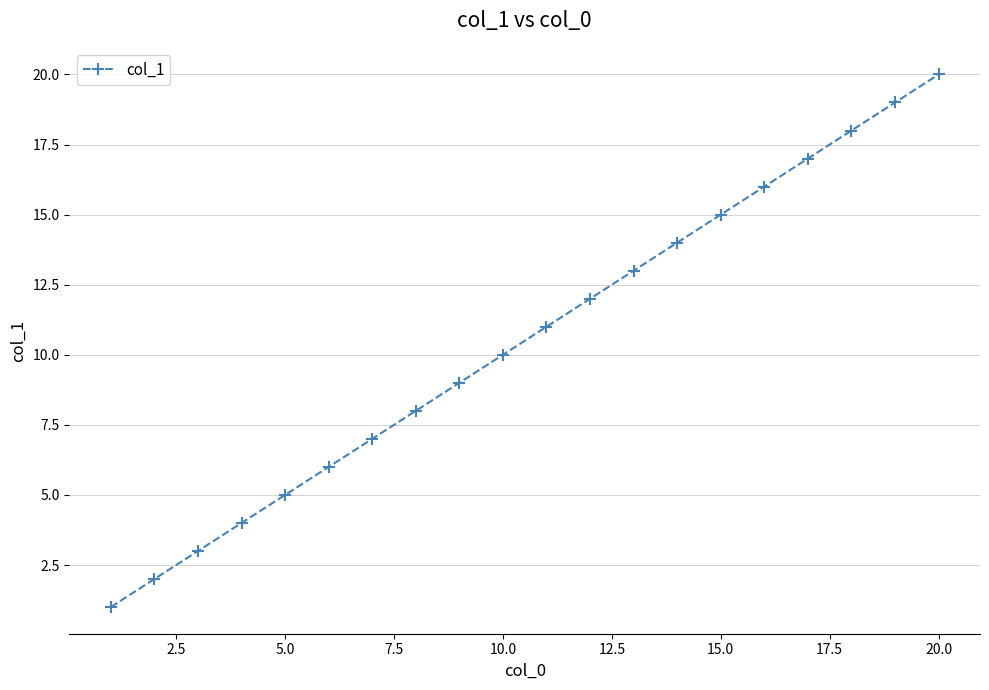

What is the sum of all values?

210